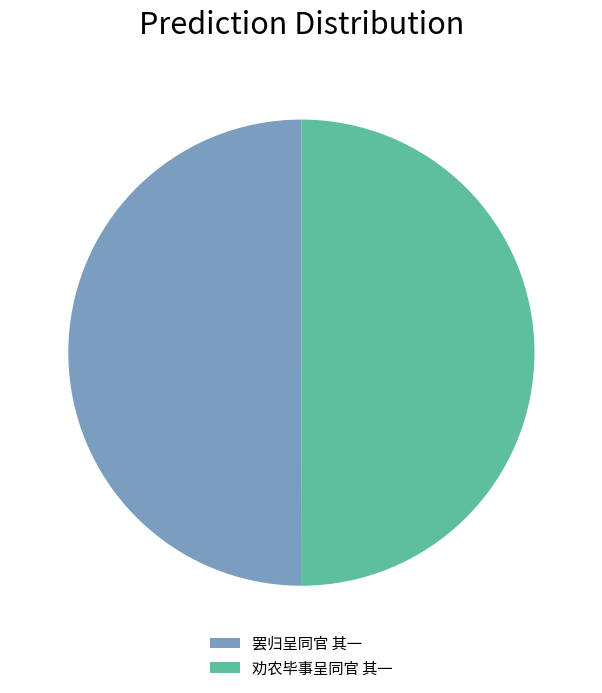

Do 罢归呈同官 其一 and 劝农毕事呈同官 其一 together represent more than half of the pie?

Yes